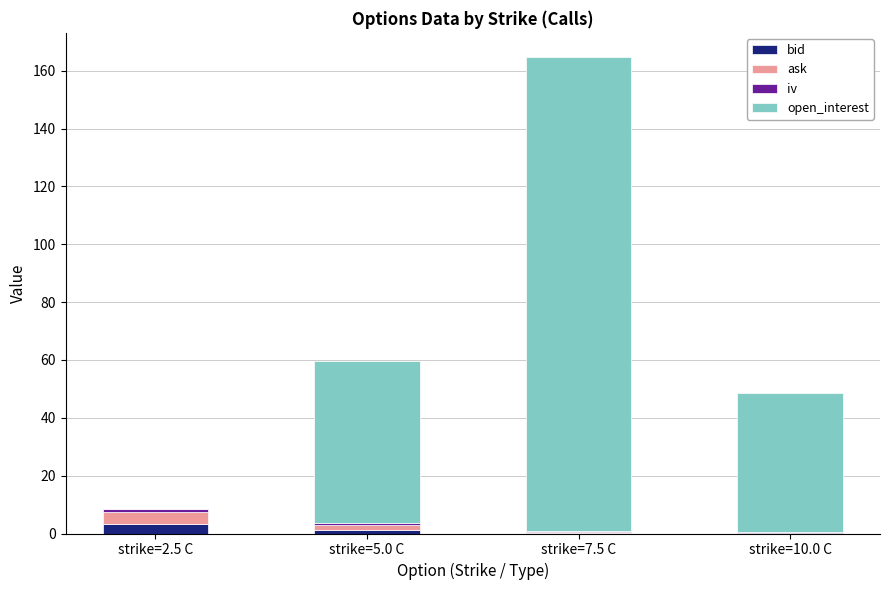

What is the label of the 2nd bar from the right?

strike=7.5 C